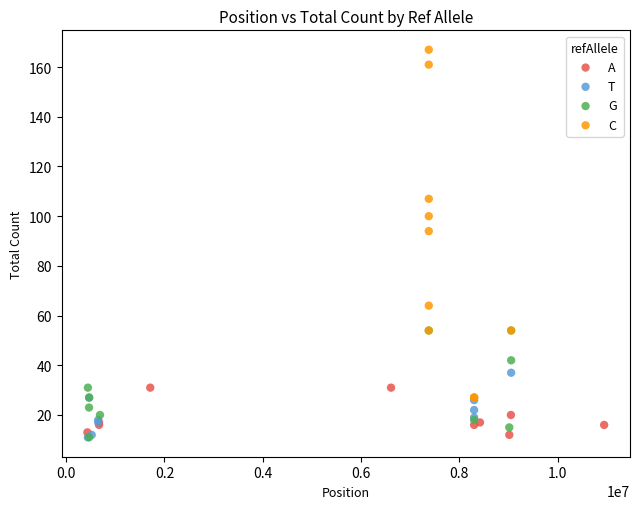

Which series contains the highest Y value?

C